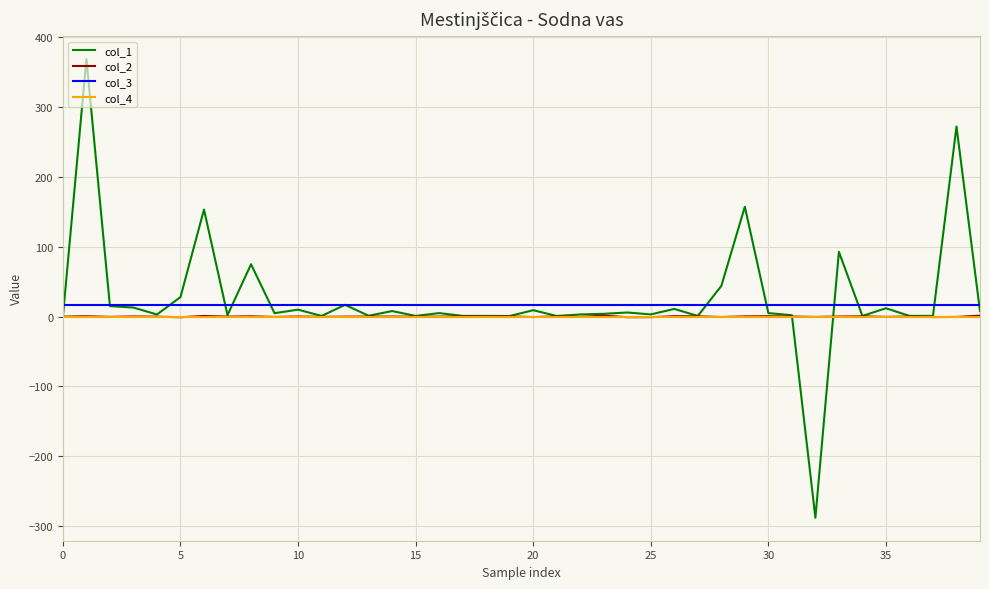

True or false: col_2 and col_1 intersect in this chart.

True